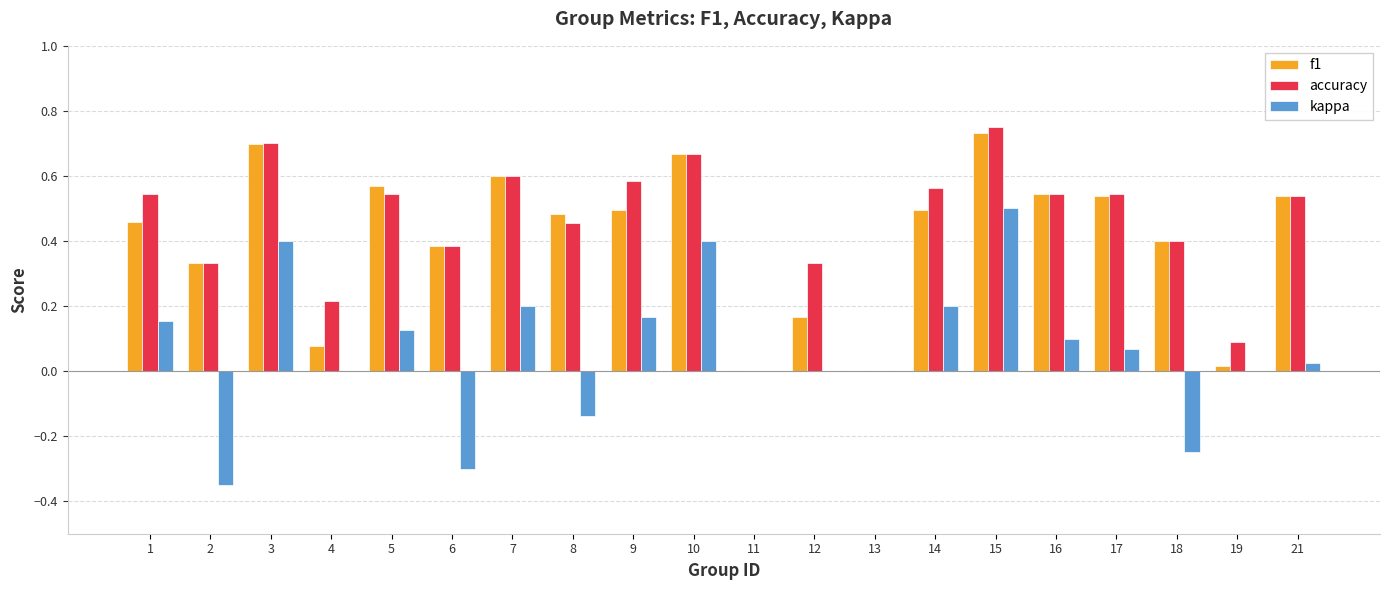

What is the sum of all f1 values?

8.2